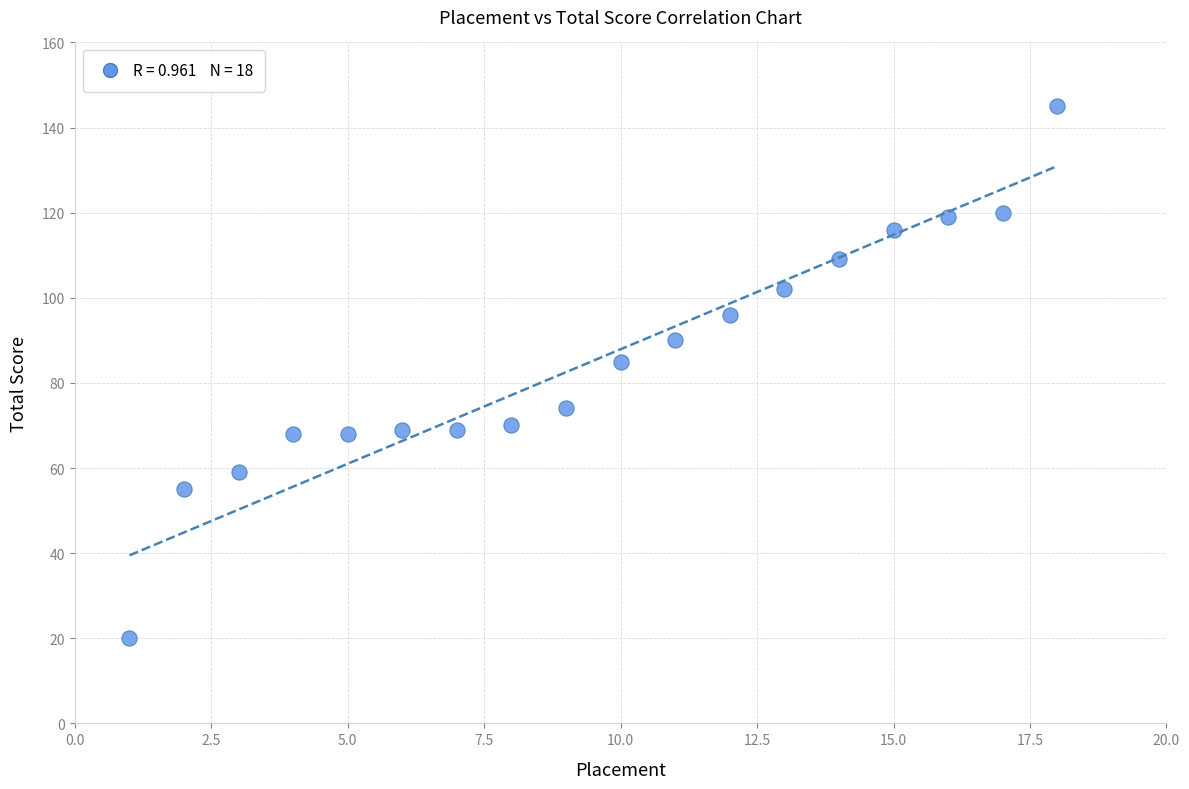

What Y value in the scatter plot is closest to 82?

85